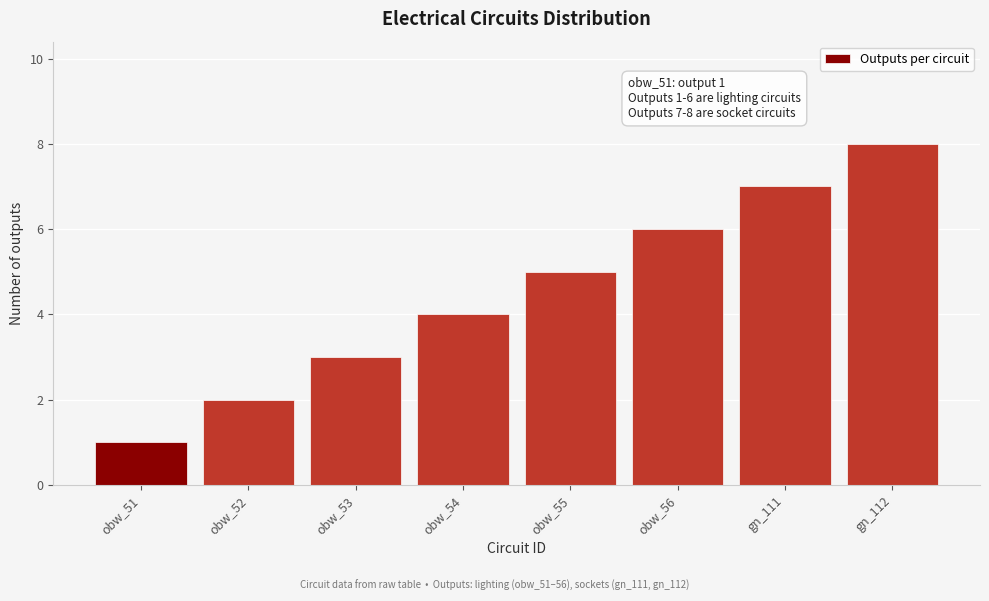

What is the label of the 5th bar from the right?

obw_54